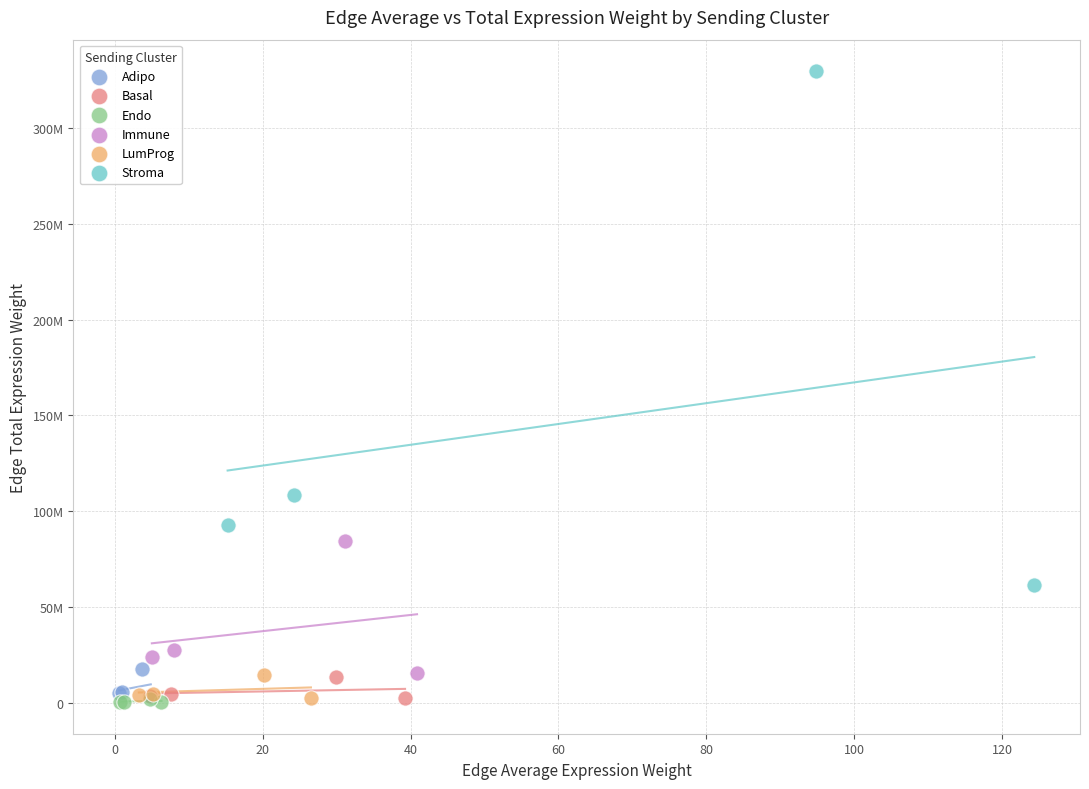

What are all the series names shown in the legend?

Adipo, Basal, Endo, Immune, LumProg, Stroma